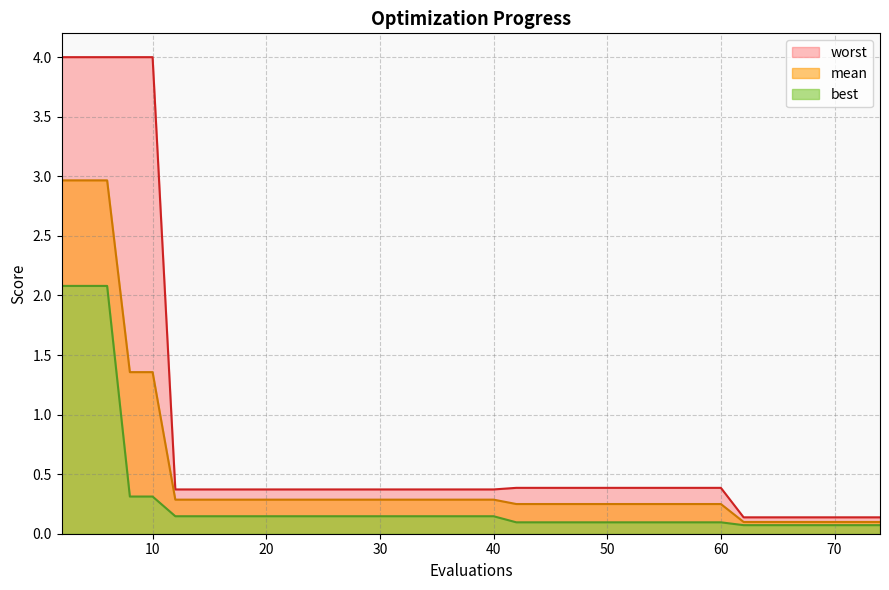

True or false: best and mean cross at least once.

False